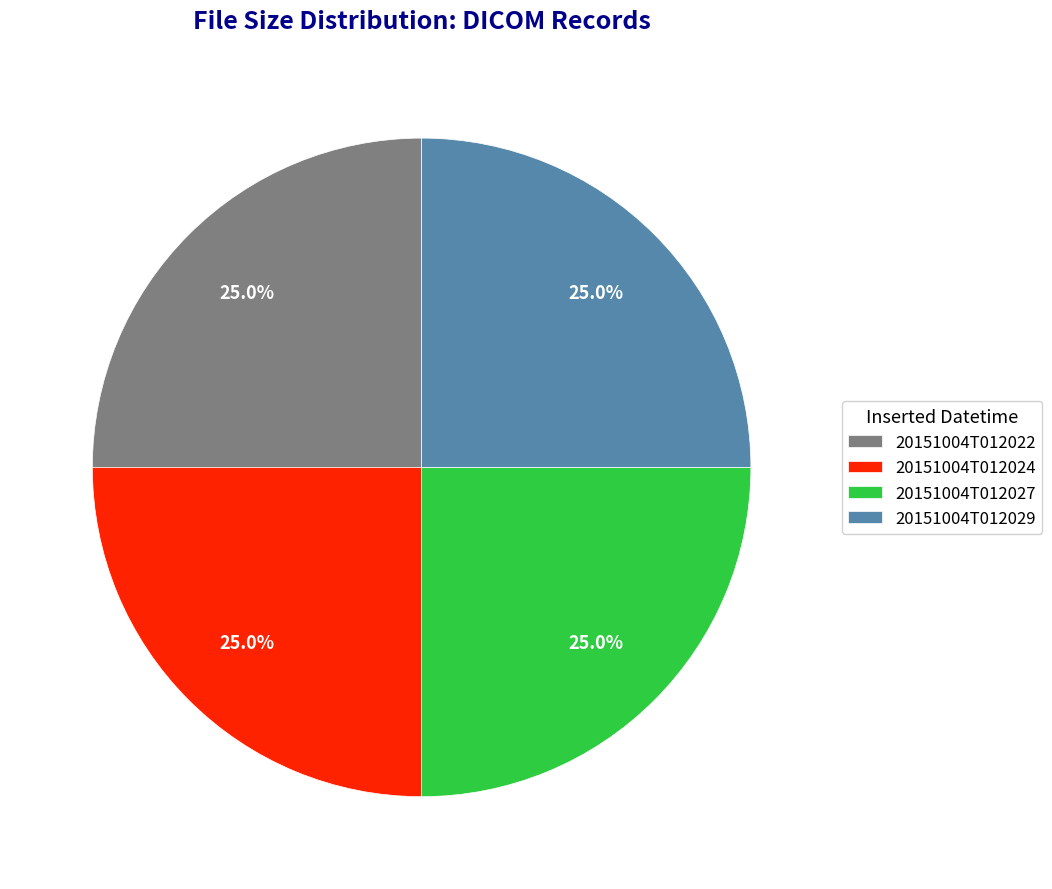

To the nearest percent, what percentage of the pie is 20151004T012029?

25%